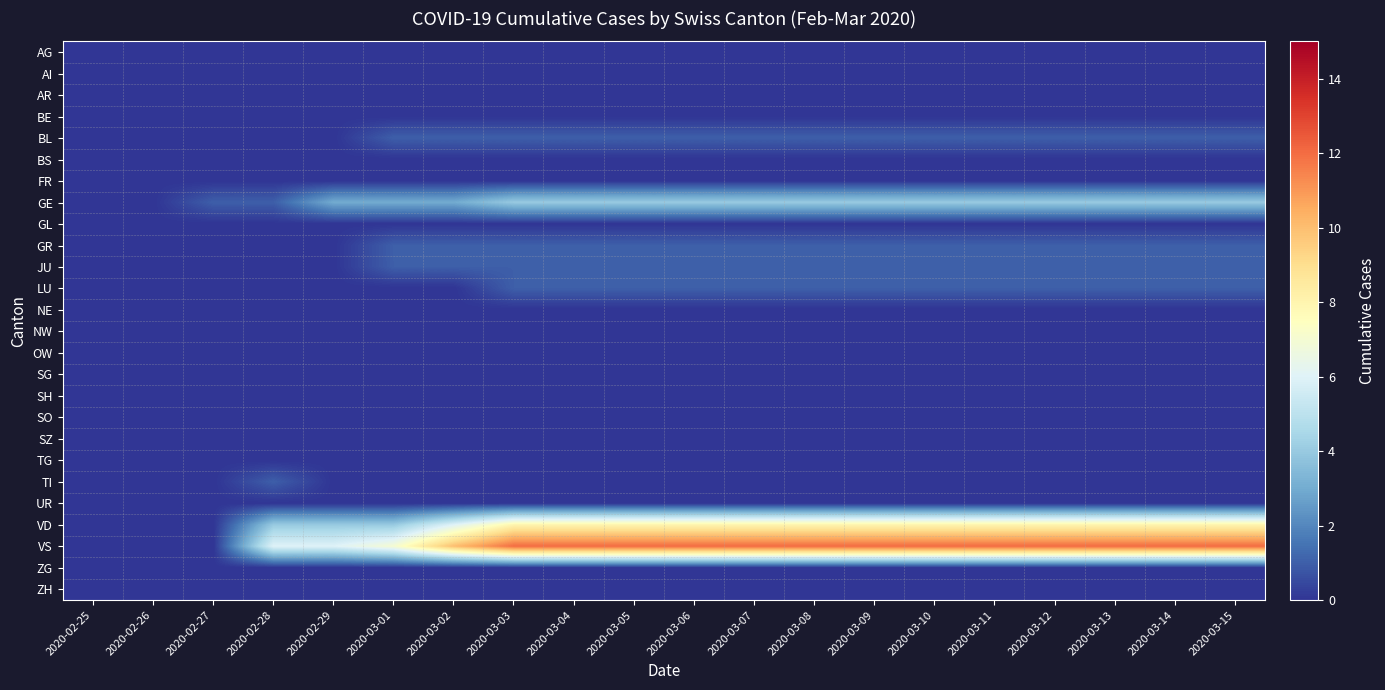

How many data points does each series have?

20